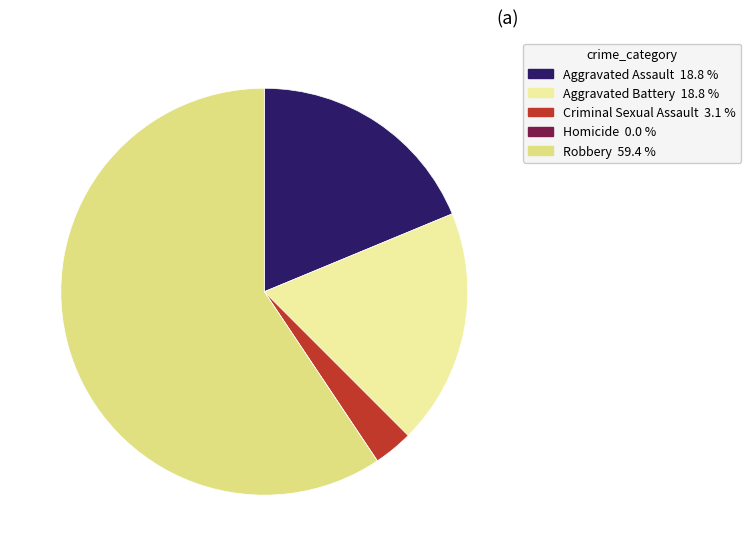

Combined, do Homicide and Robbery account for over 50%?

Yes